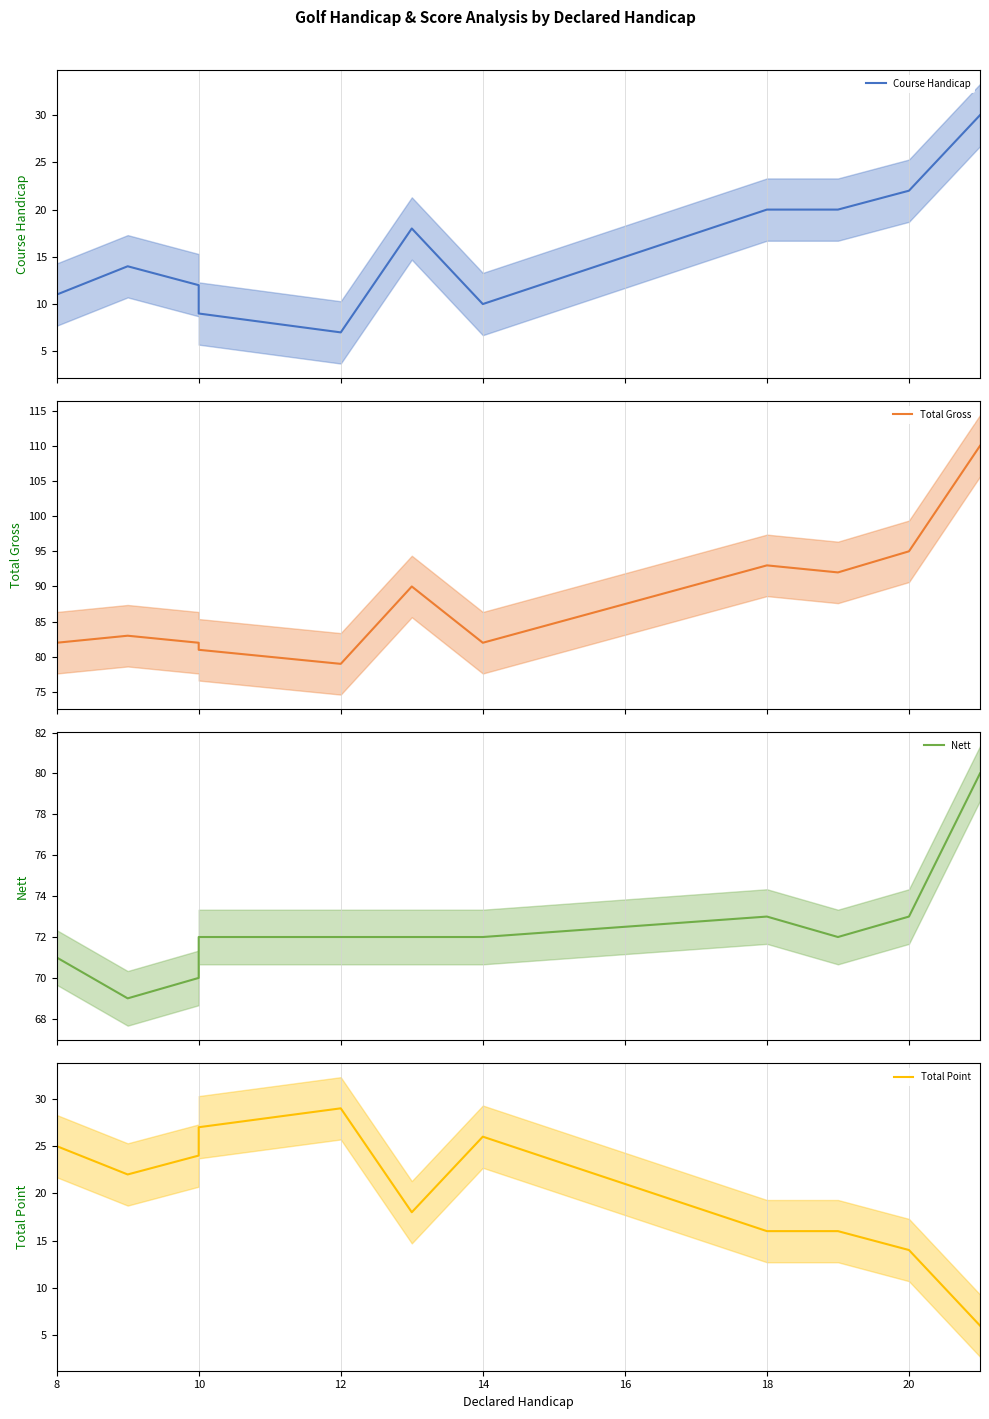

Is it true that Course Handicap equals 5 at 12?

False